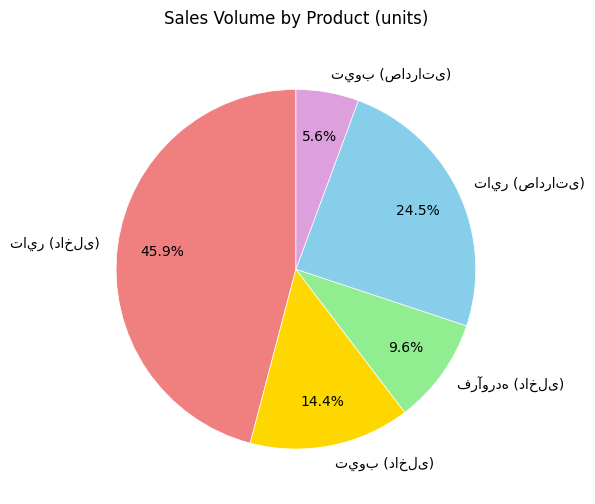

Is there a majority slice in this chart?

No